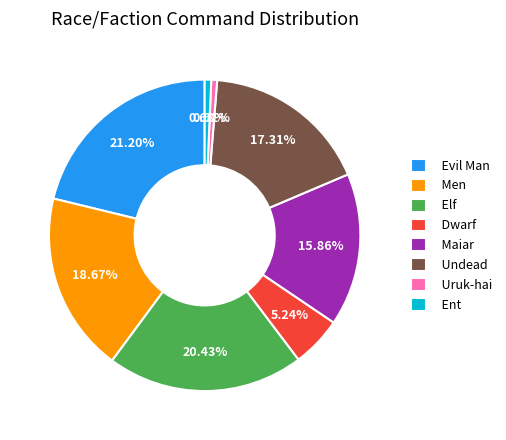

Does Undead represent more than half of the total?

No